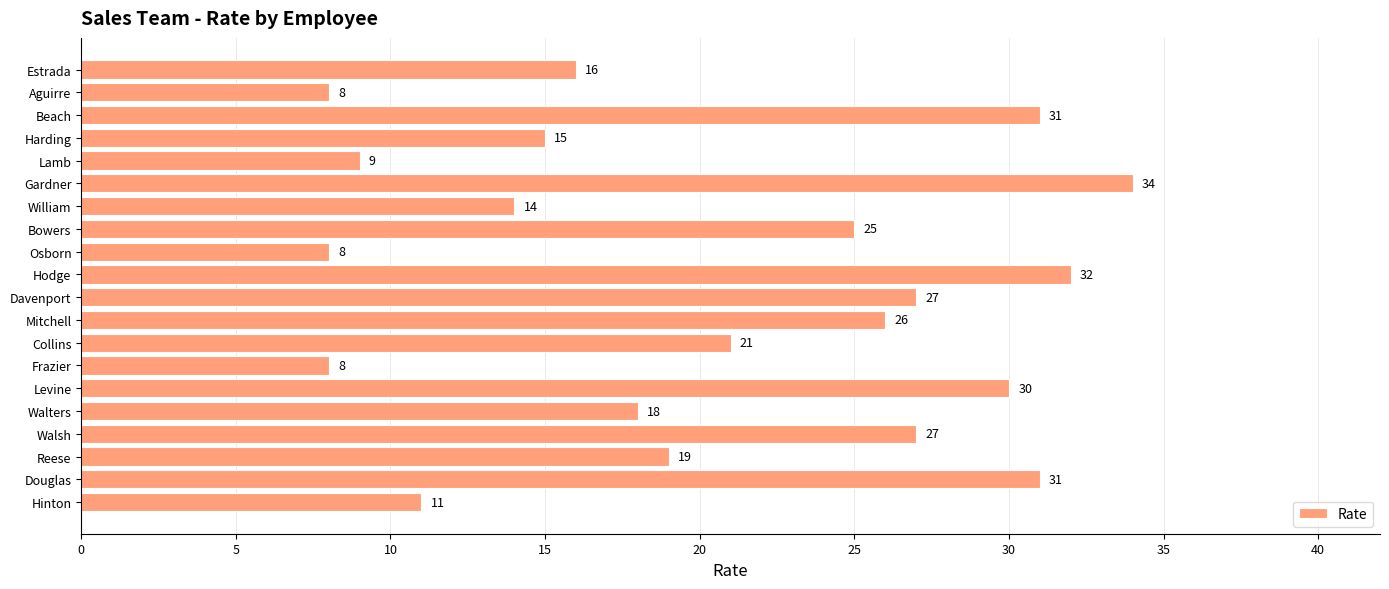

What is the sum of the values at Davenport and Gardner?

61